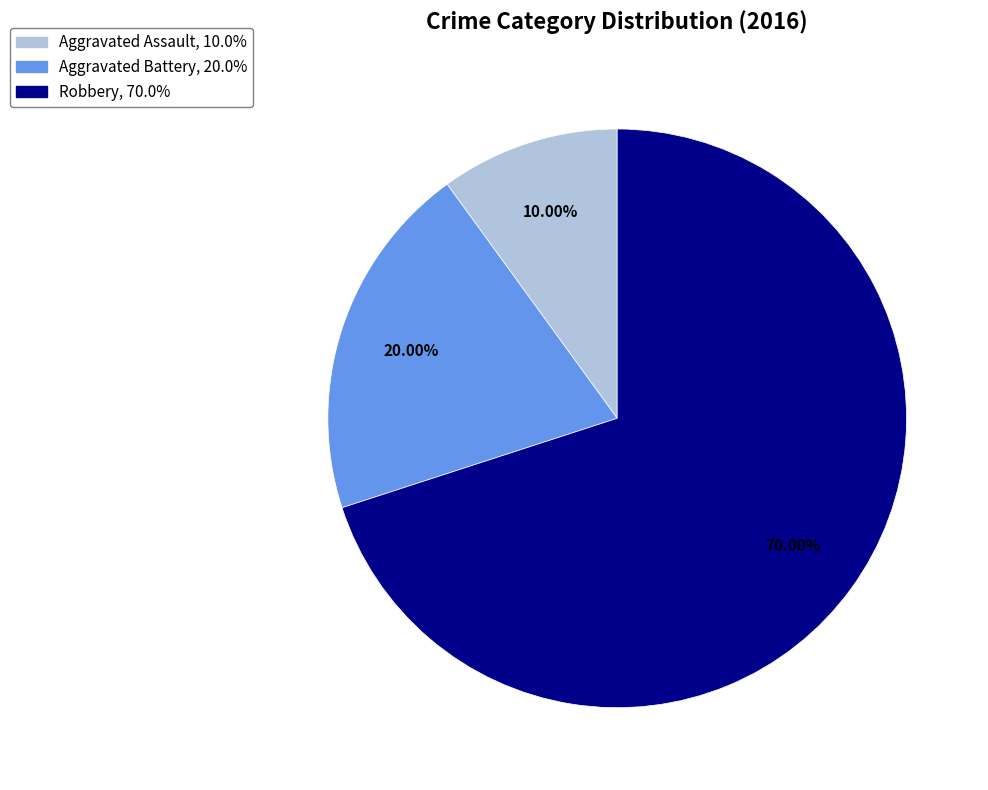

Does Aggravated Battery account for over 50% of the chart?

No